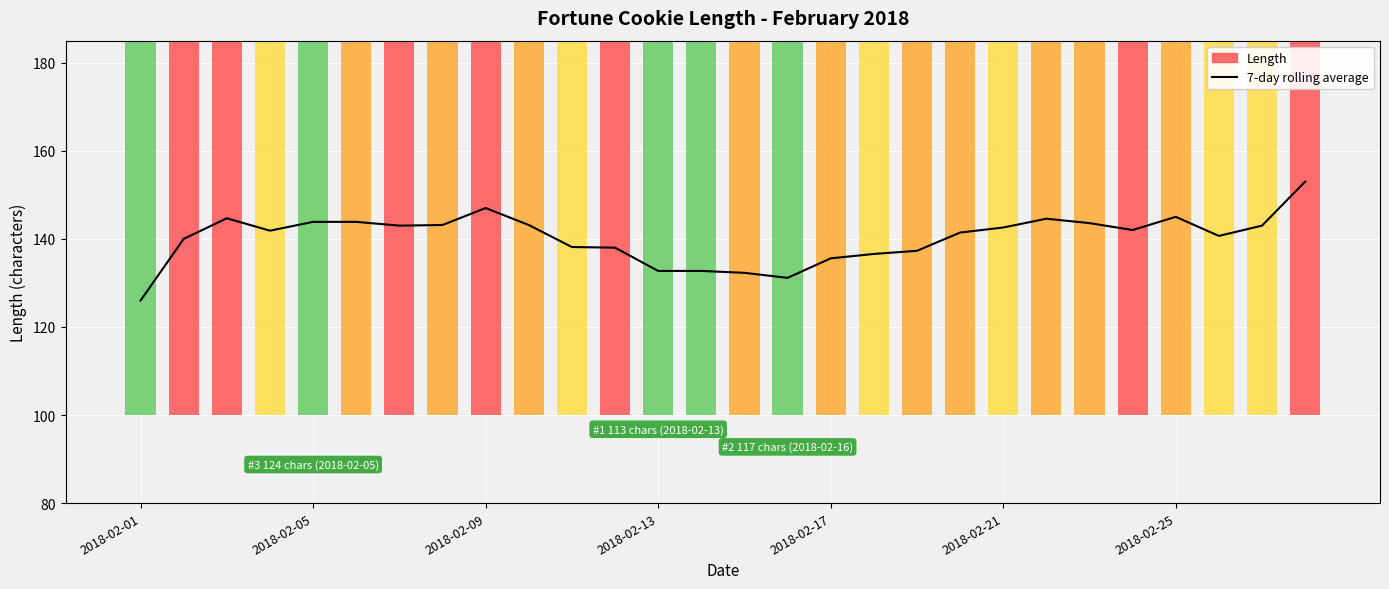

Where is the data nearest to the value 139?

10